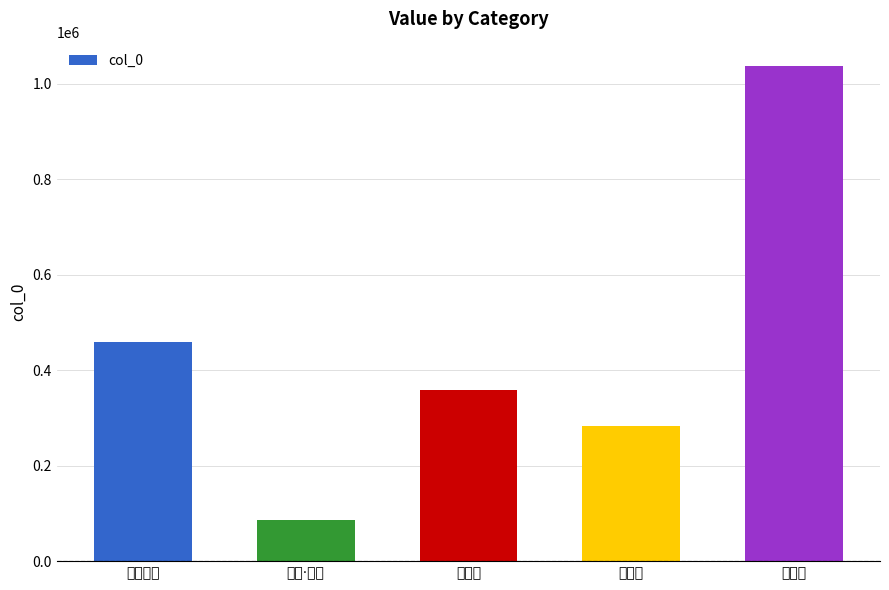

What is the greatest value displayed?

1036199